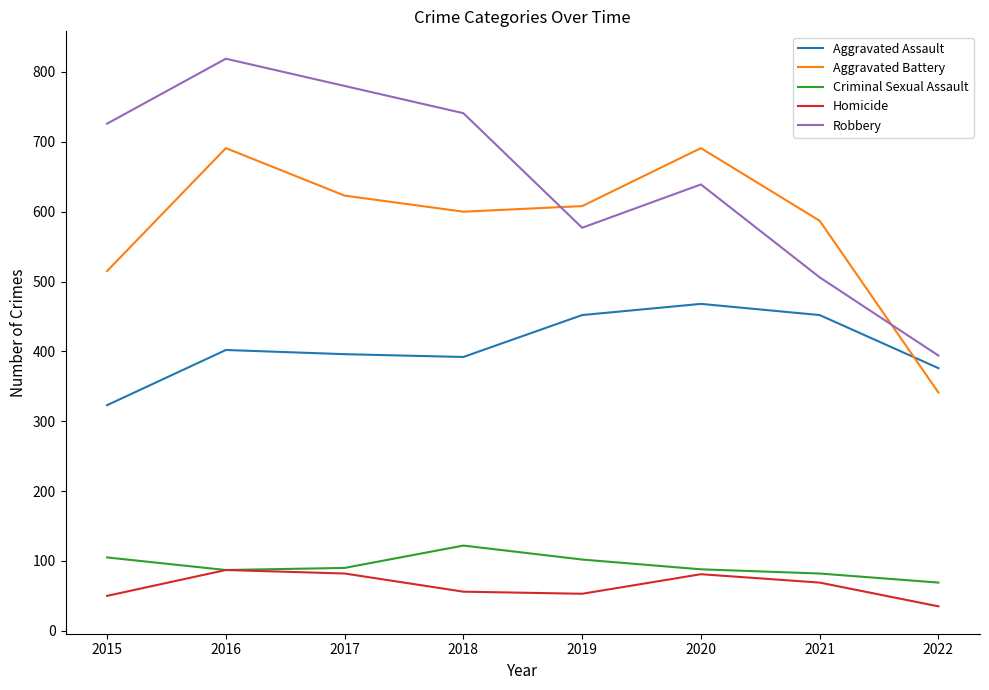

At how many categories does at least one series exceed 802?

1